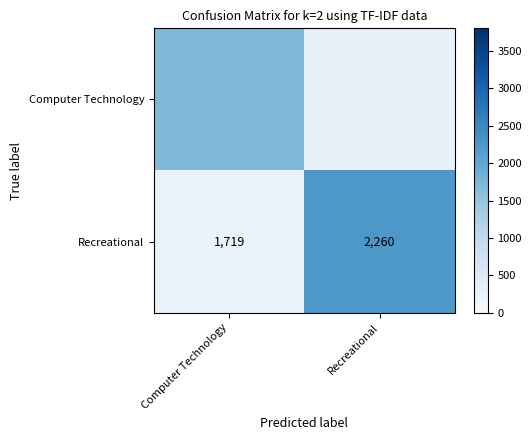

At which label is Recreational closest to 1989?

Computer Technology